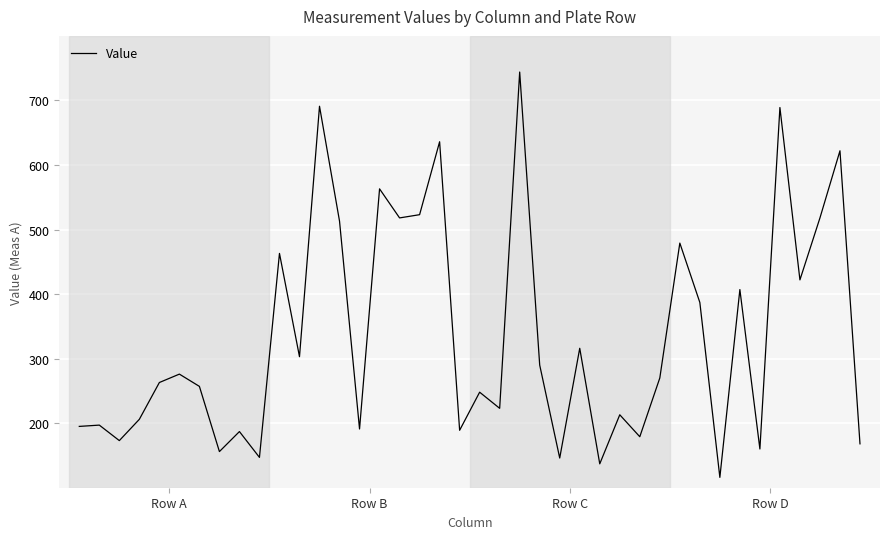

What is the greatest value displayed?

744